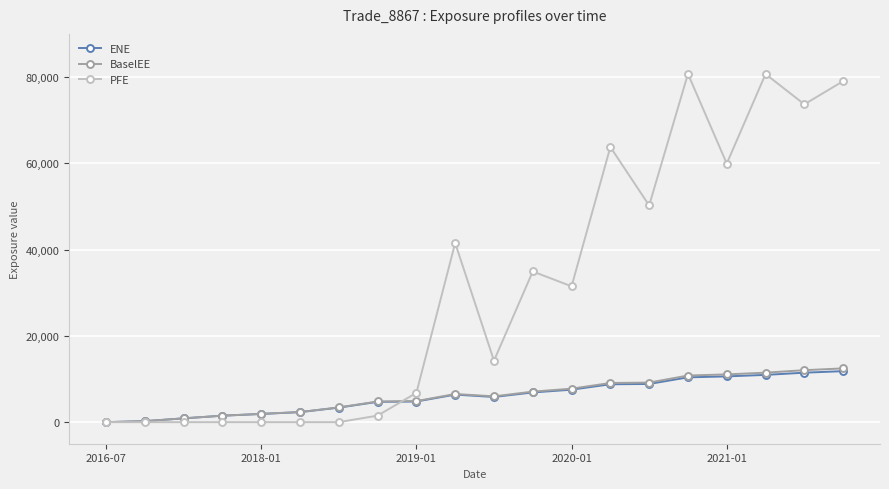

How many data points in ENE are less than 6383?

10